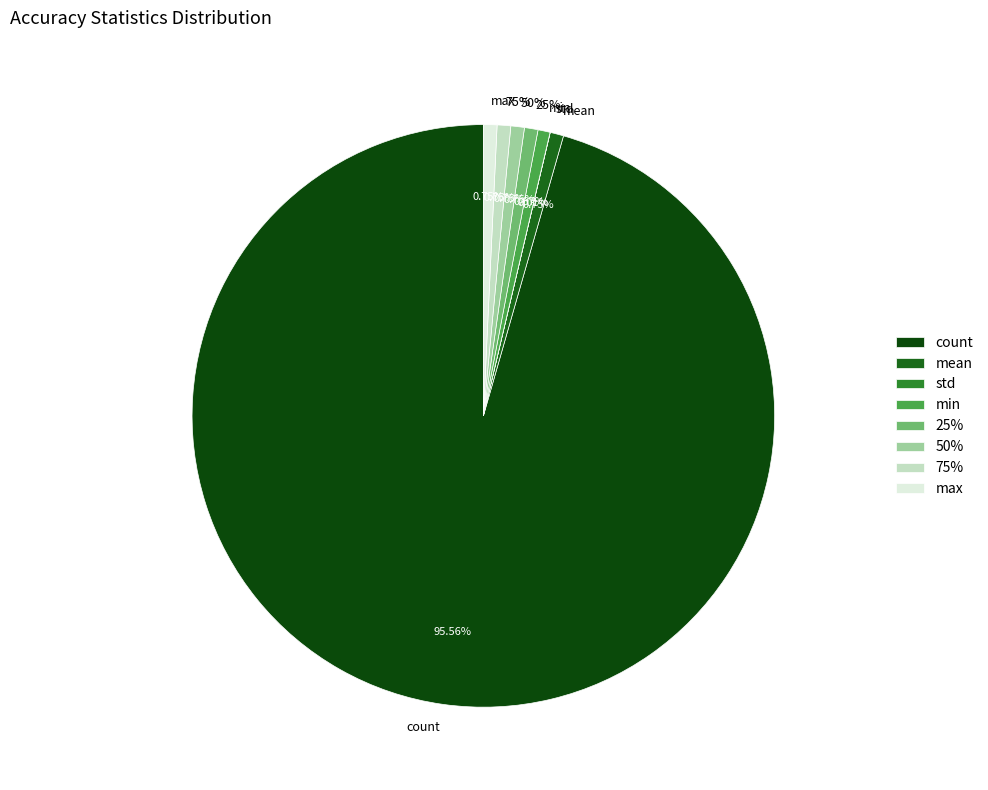

To the nearest percent, what percentage of the pie is 75%?

1%